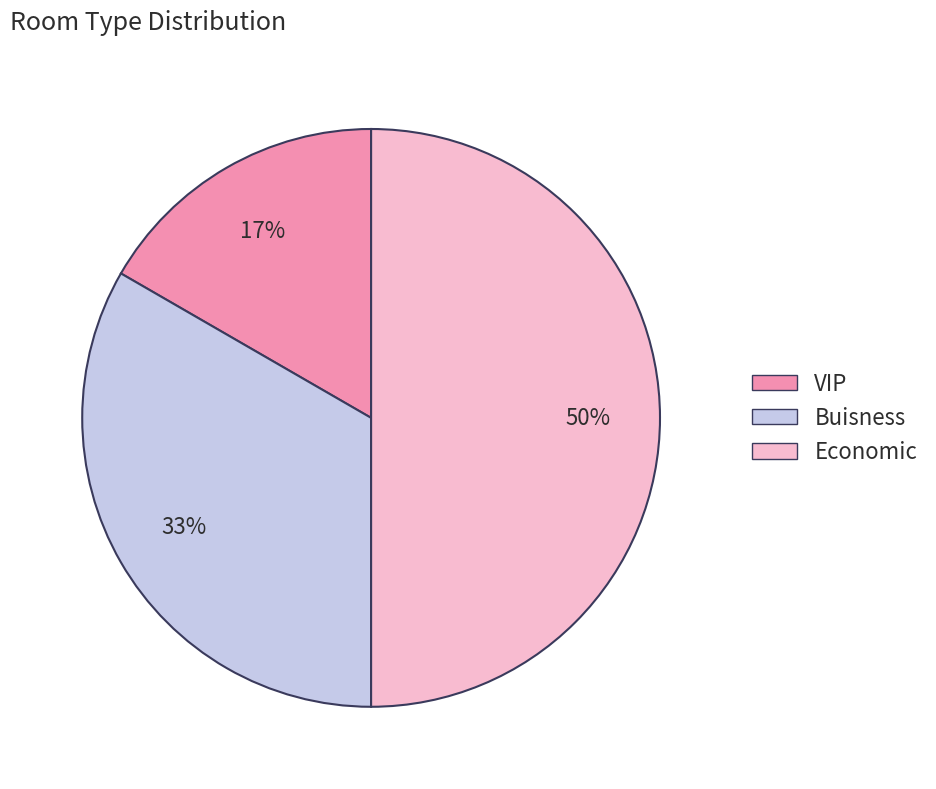

Approximately how many times larger is the value at Economic compared to Buisness?

1.5